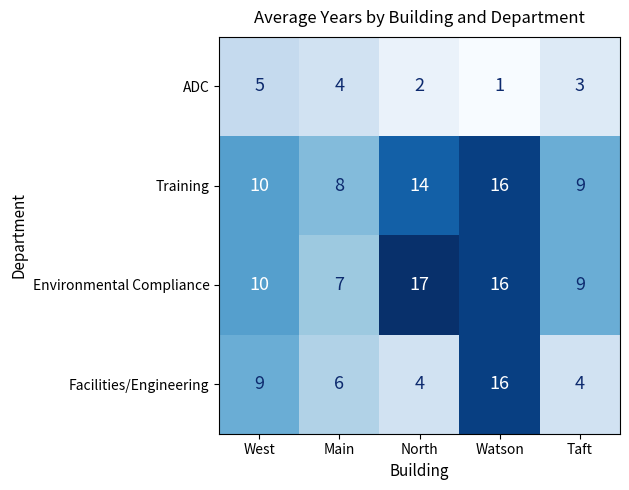

What is the smallest value displayed?

1